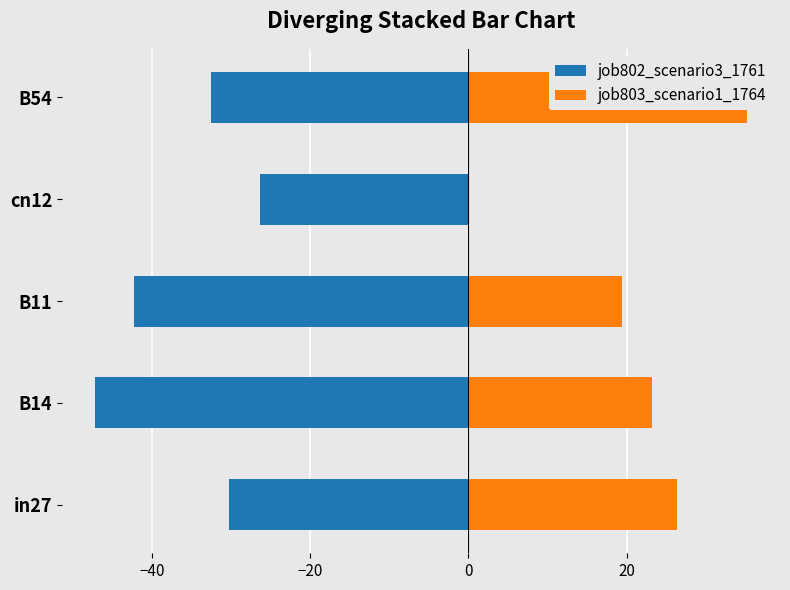

Is it true that job802_scenario3_1761 equals -26.4 at cn12?

True